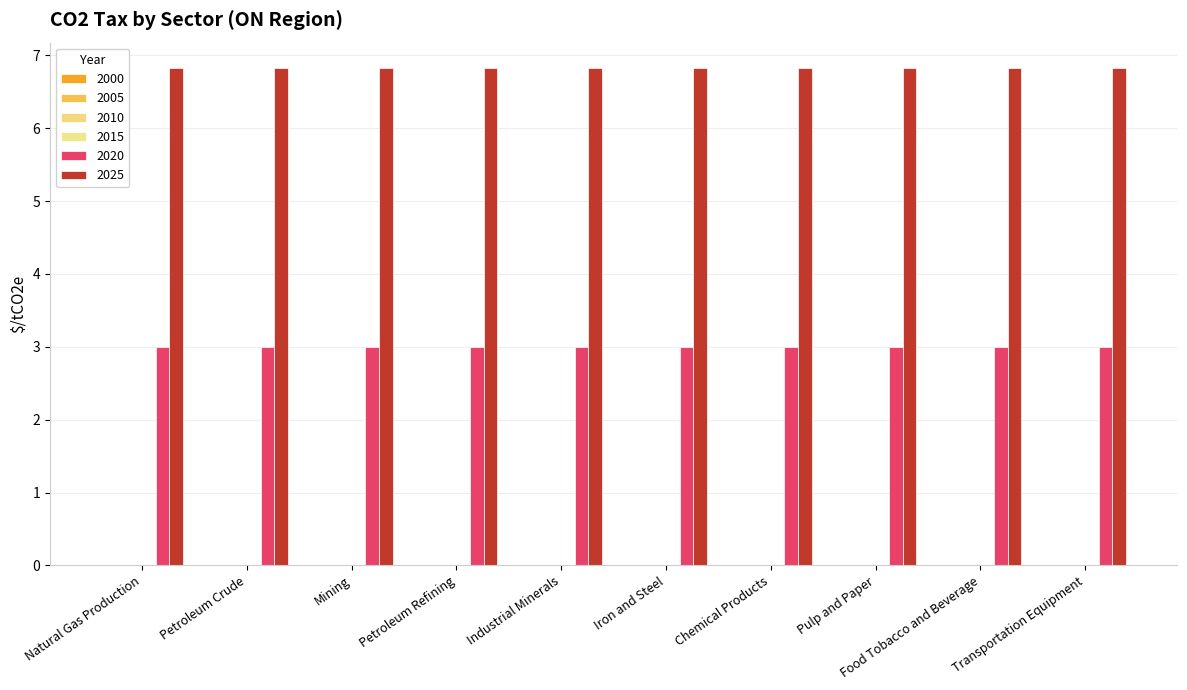

Are the bars horizontal?

No